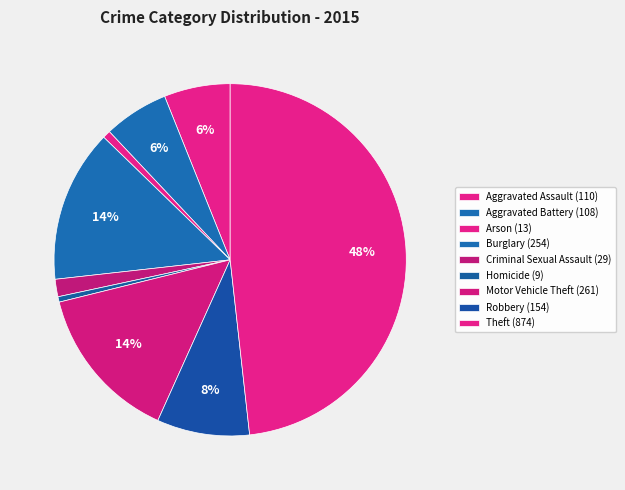

Do Criminal Sexual Assault and Robbery together represent more than half of the pie?

No